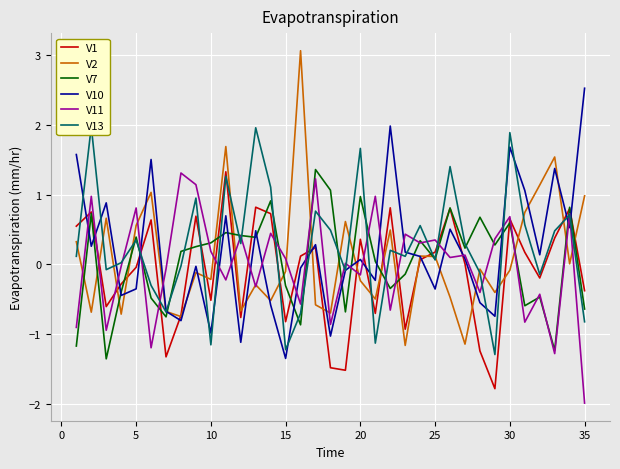

True or false: V1 and V10 intersect in this chart.

True